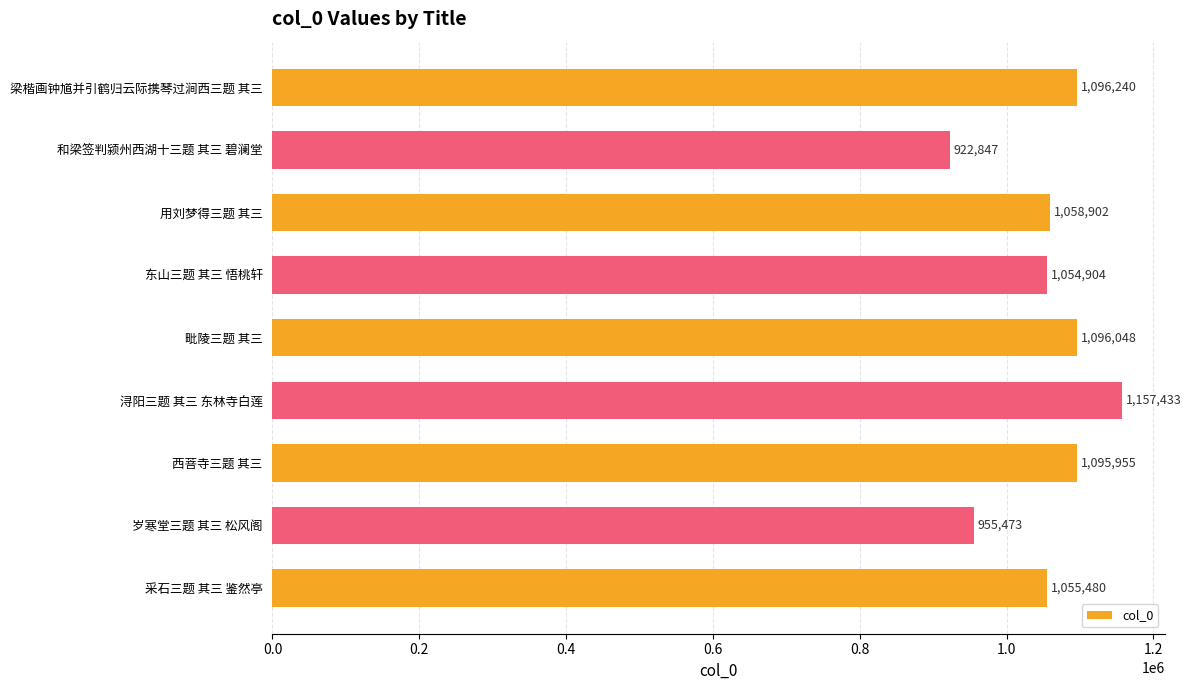

Count the number of categories in the chart.

9